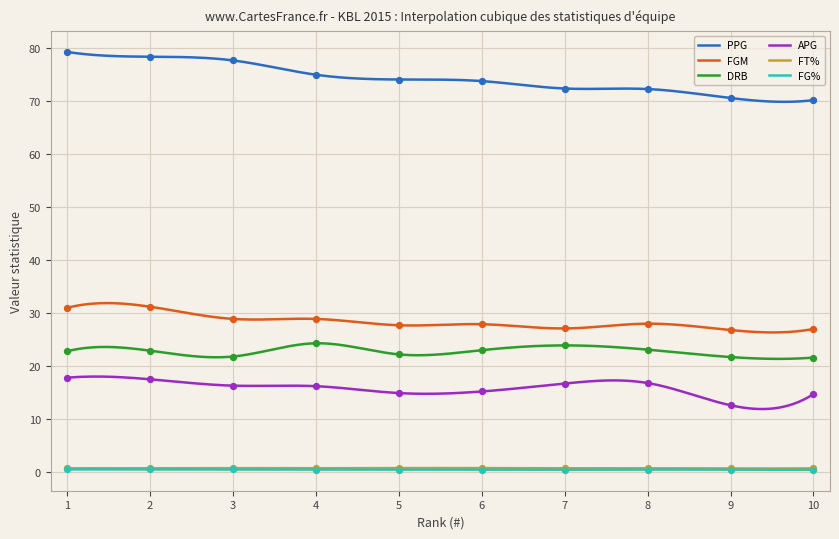

What are all the series names shown in the legend?

PPG, FGM, DRB, APG, FT%, FG%